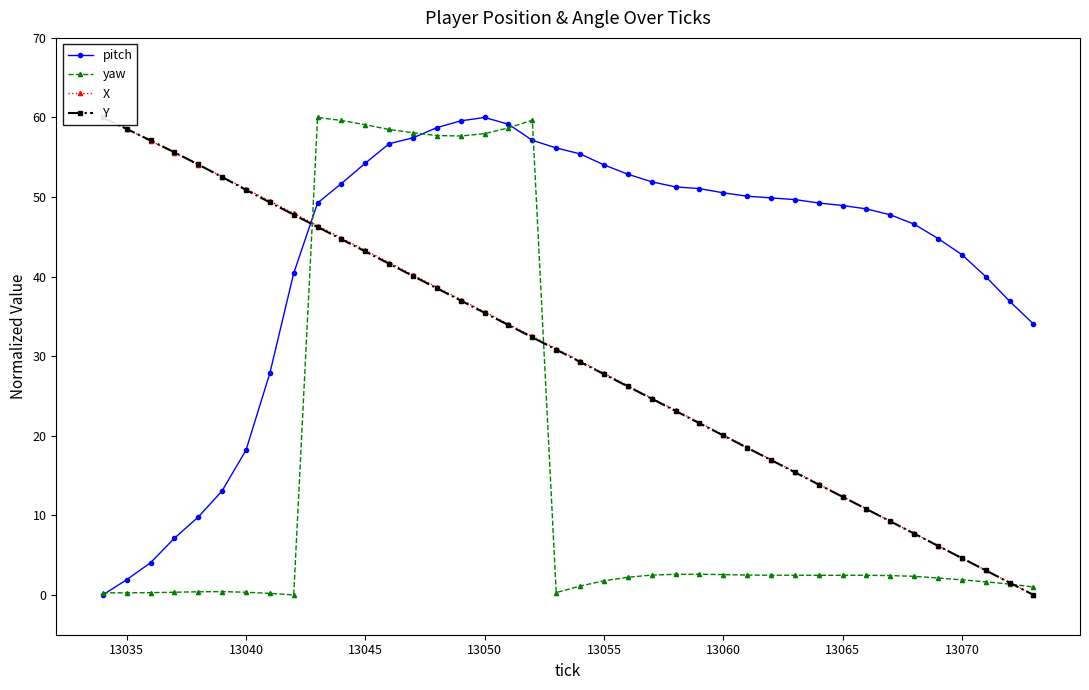

Which series has the largest range (max minus min)?

pitch